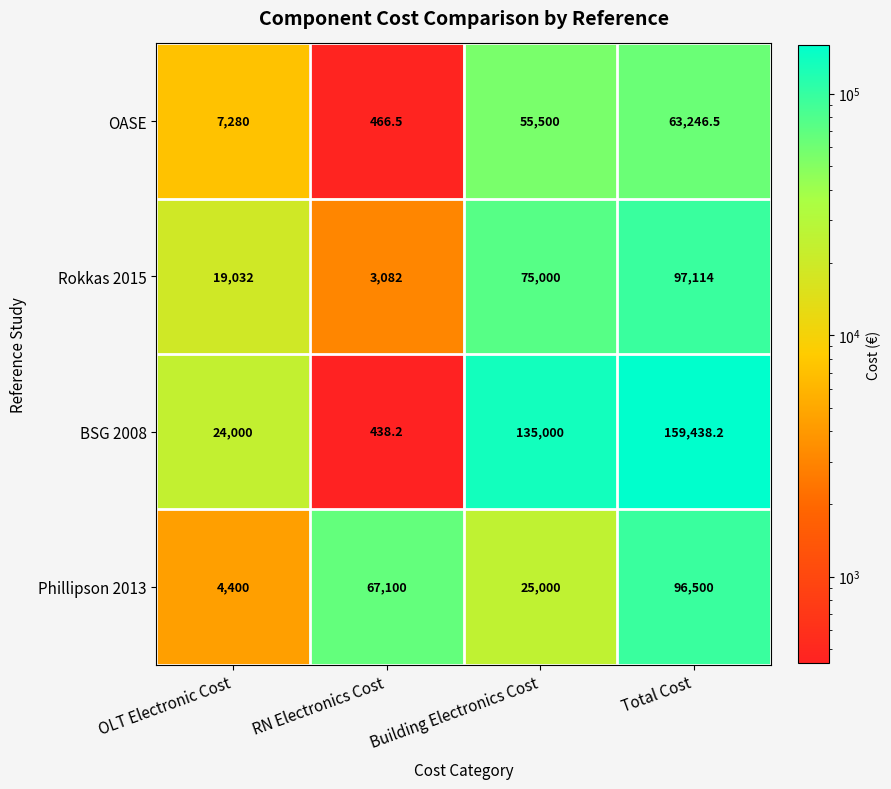

Between RN Electronics Cost and Total Cost, which series saw the biggest shift?

BSG 2008